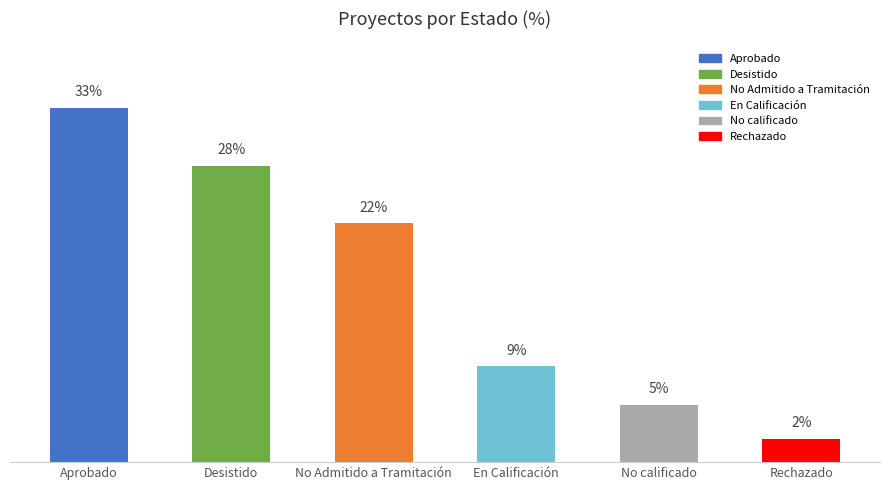

What is the change in value from No Admitido a Tramitación to En Calificación?

-13.4